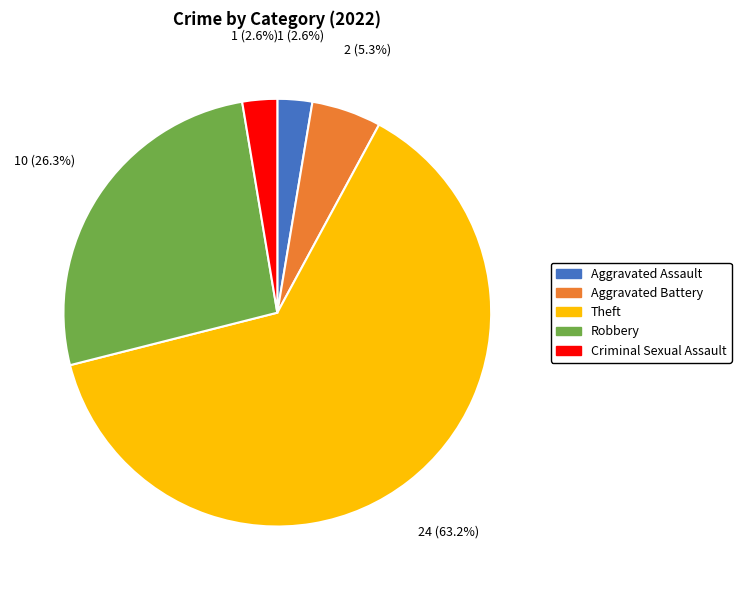

Approximately how many times larger is the value at Aggravated Assault compared to Aggravated Battery?

0.5